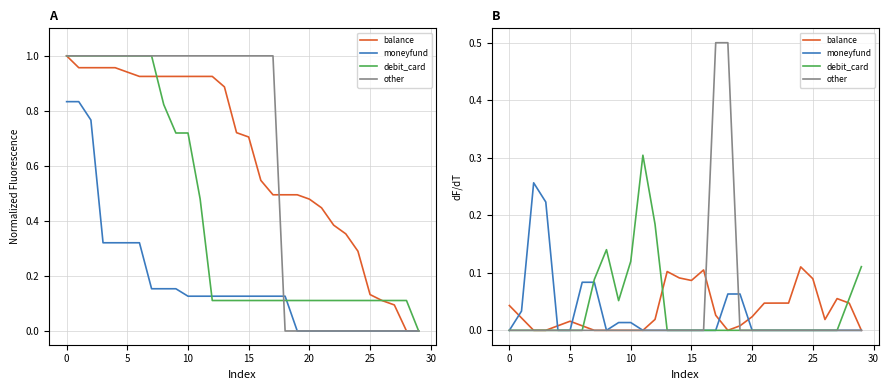

Which series has the largest total across all categories?

debit_card